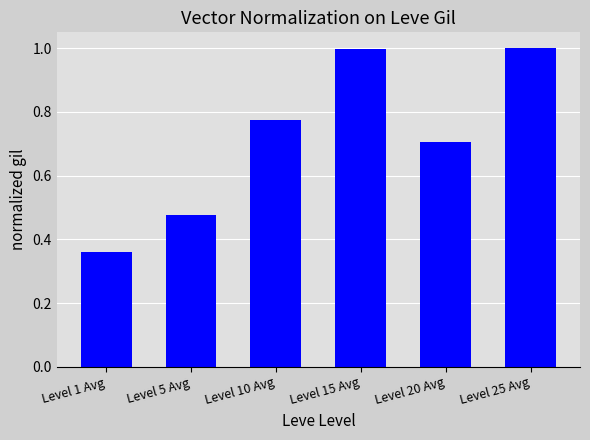

What is the maximum value shown in the chart?

1.0